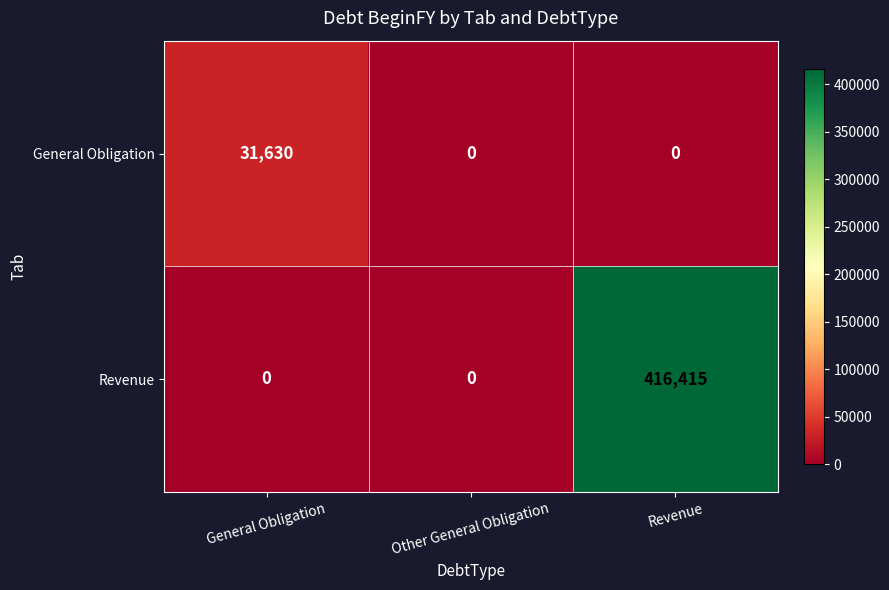

List the series in order of their overall mean, lowest first.

General Obligation, Revenue